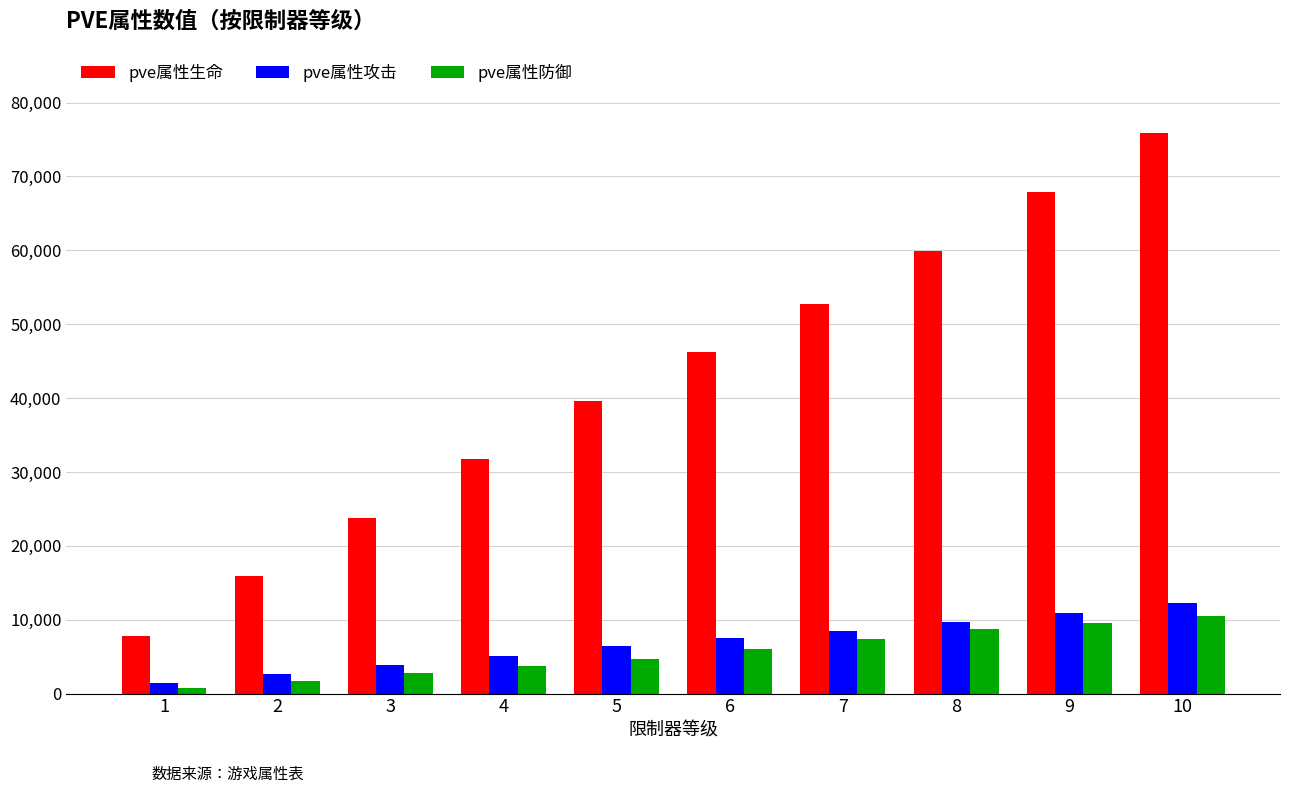

What are all the series names shown in the legend?

pve属性生命, pve属性攻击, pve属性防御